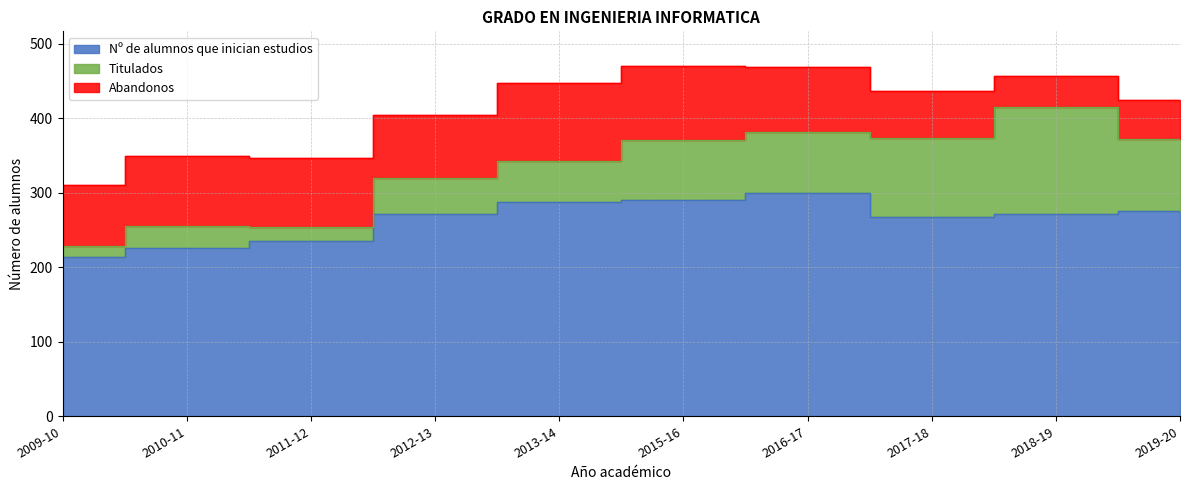

What is the label of the 9th point from the left?

2018-19